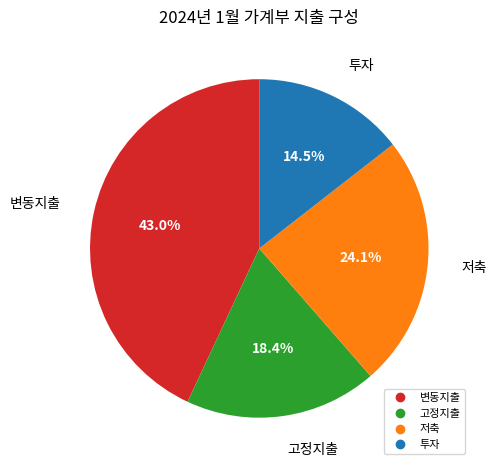

To the nearest percent, what percentage of the pie is 변동지출?

43%